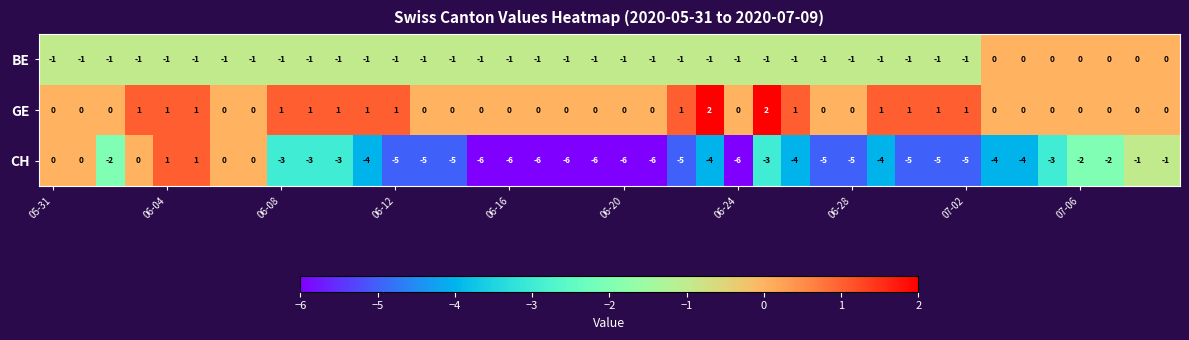

Which series has the largest total across all categories?

GE